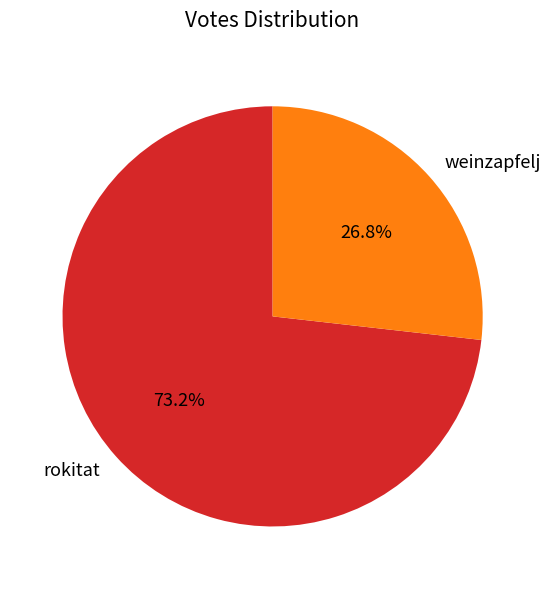

What portion of the pie excludes weinzapfelj?

73.2%